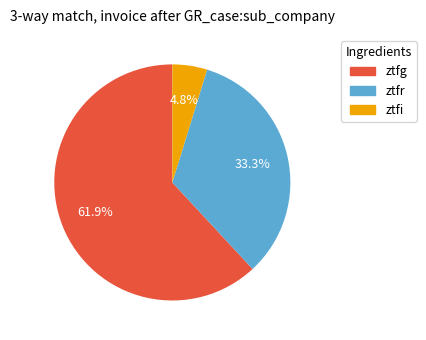

Which slice is the smallest?

ztfi